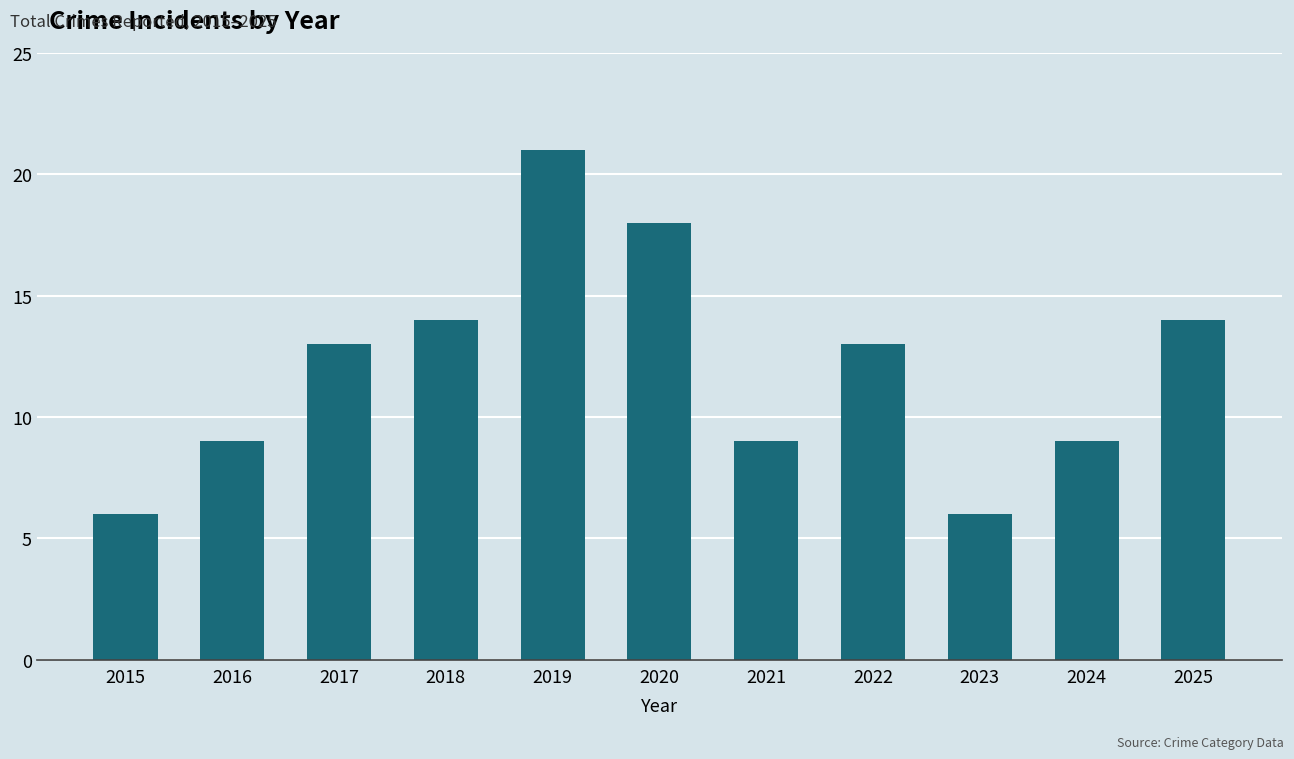

True or false: the data shows 6 at 2023.

True